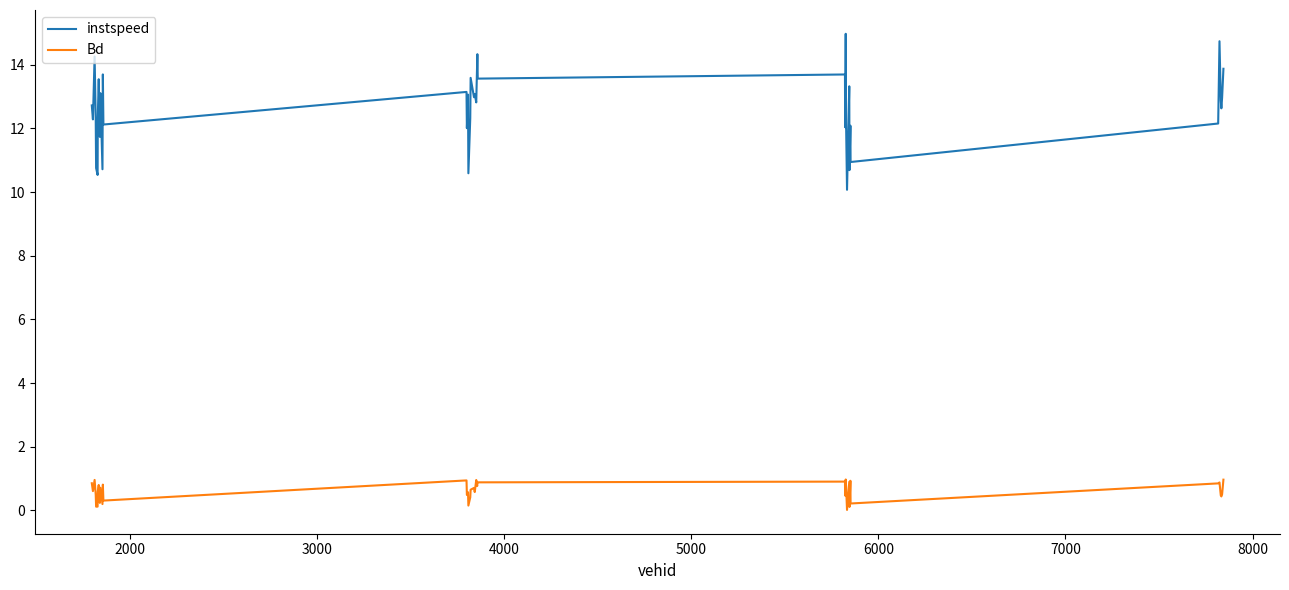

What is the highest value of the instspeed series?

15.0